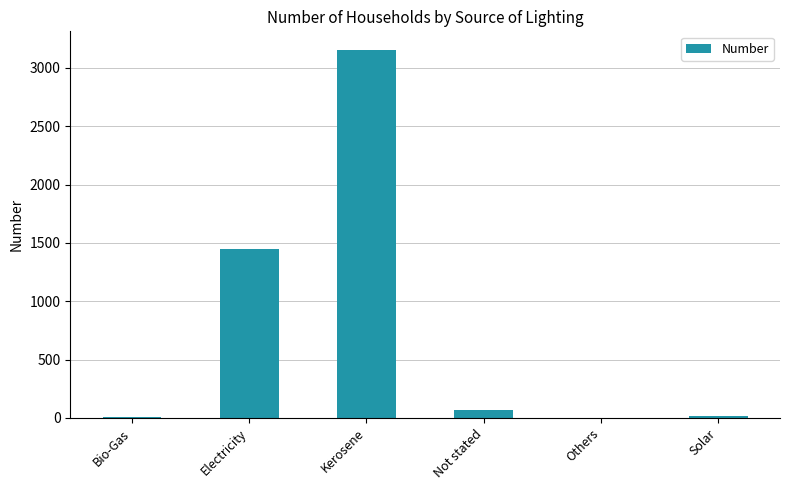

What value does the data have at Not stated?

64